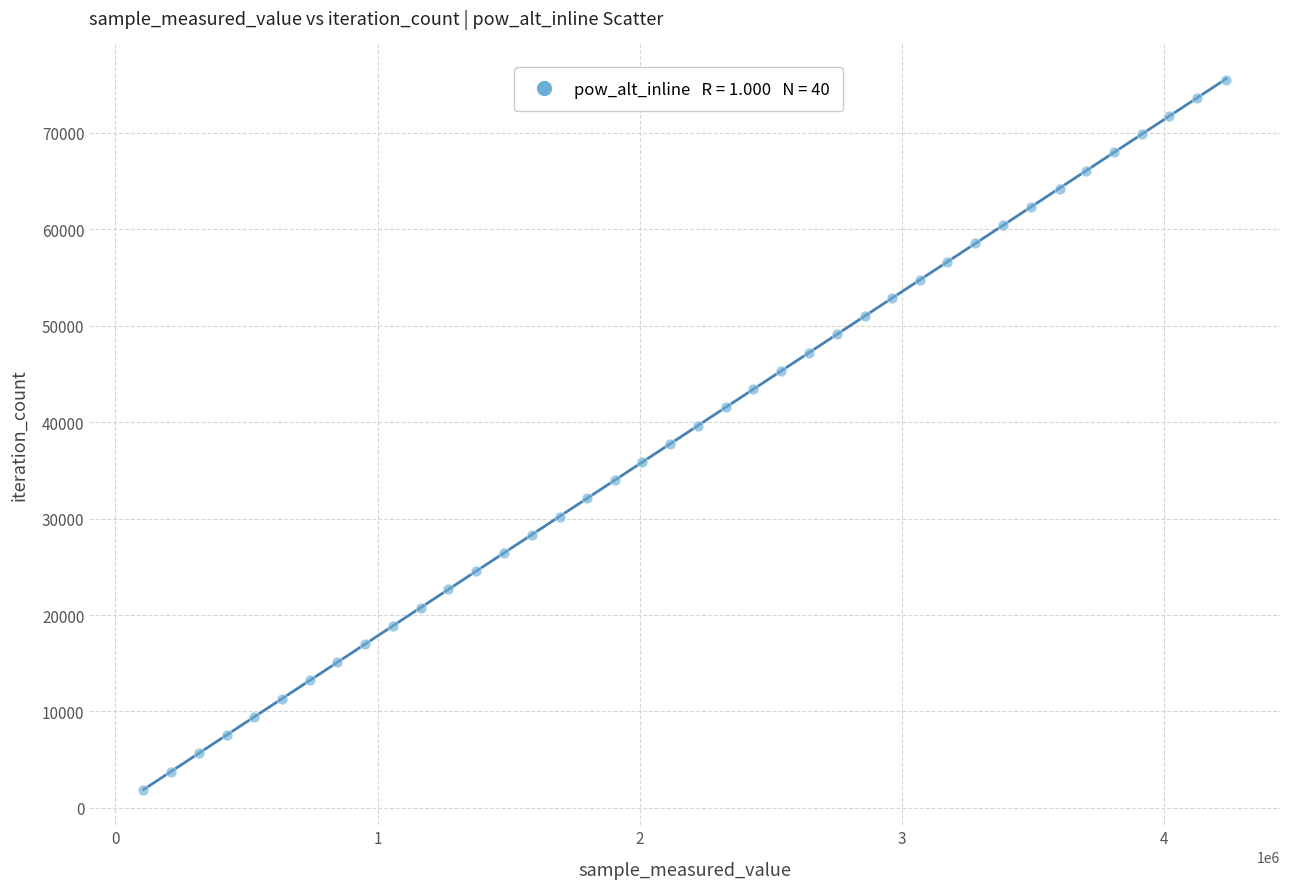

What is the range of Y values (max minus min)?

73632